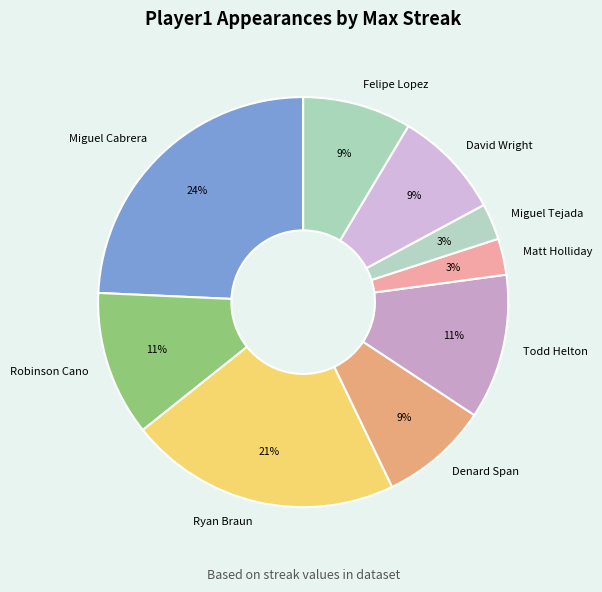

True or false: Robinson Cano accounts for 4% of the total.

False